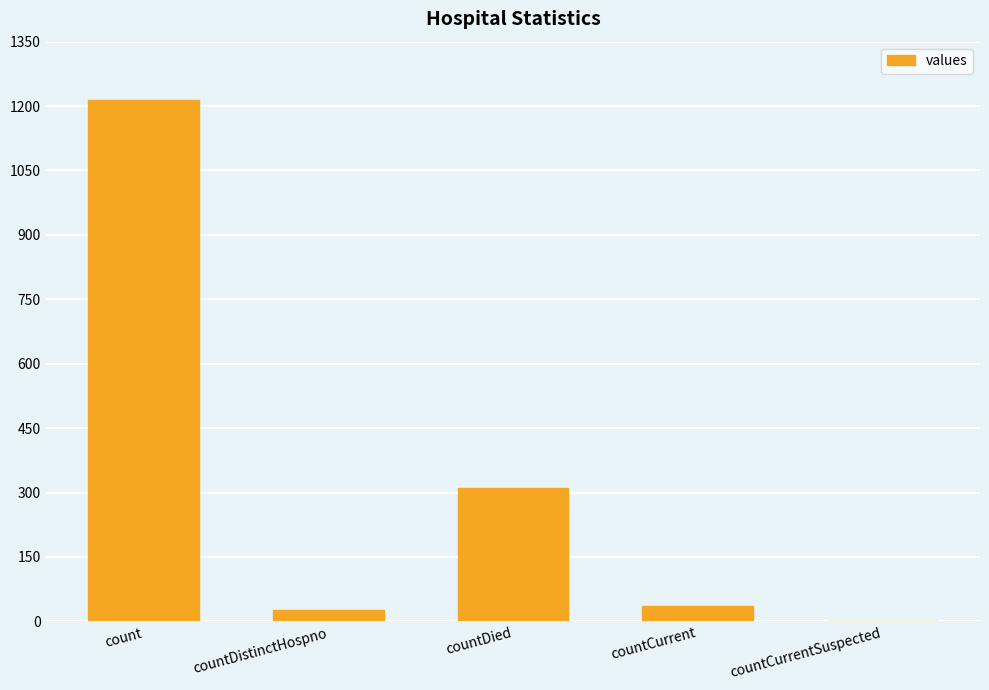

What is the maximum value shown in the chart?

1213